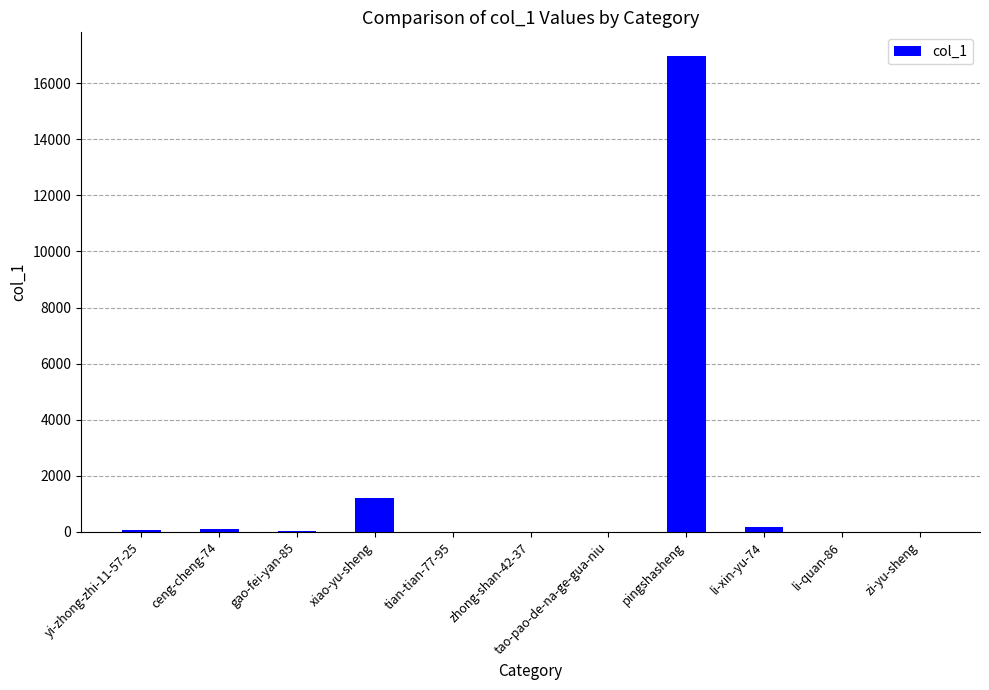

What is the greatest value displayed?

16968